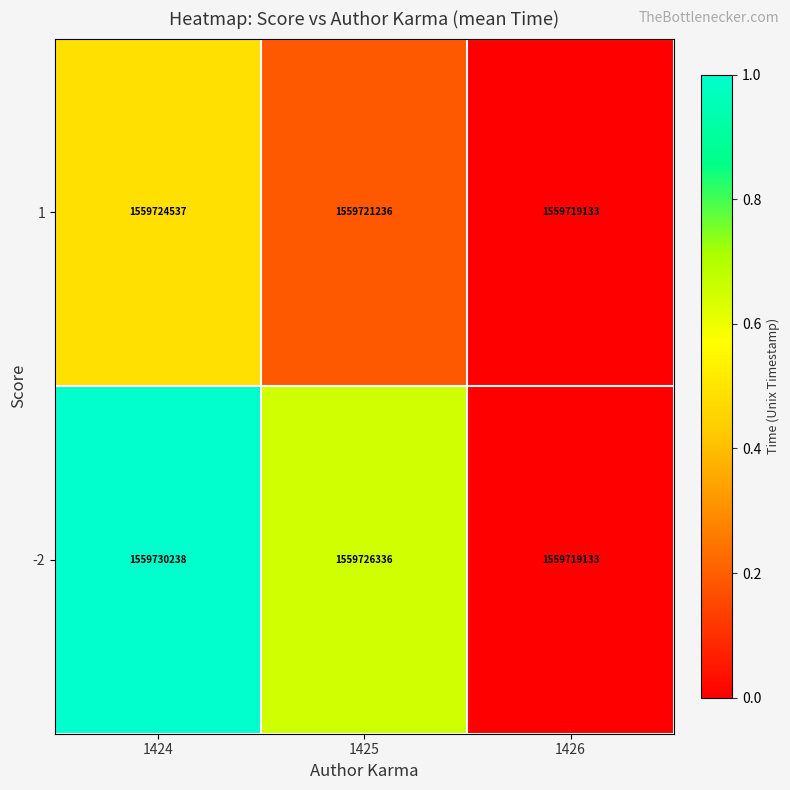

Which series has the largest range (max minus min)?

-2